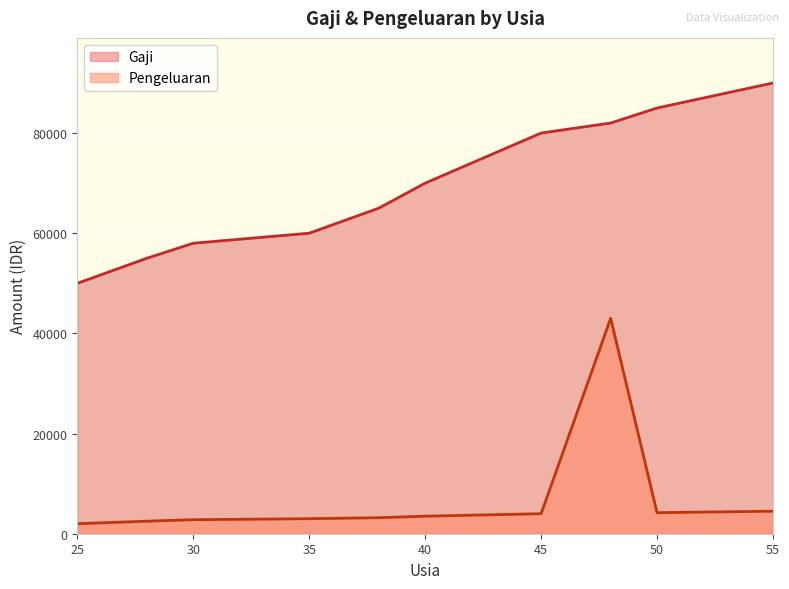

What is the minimum value shown in the chart?

2000